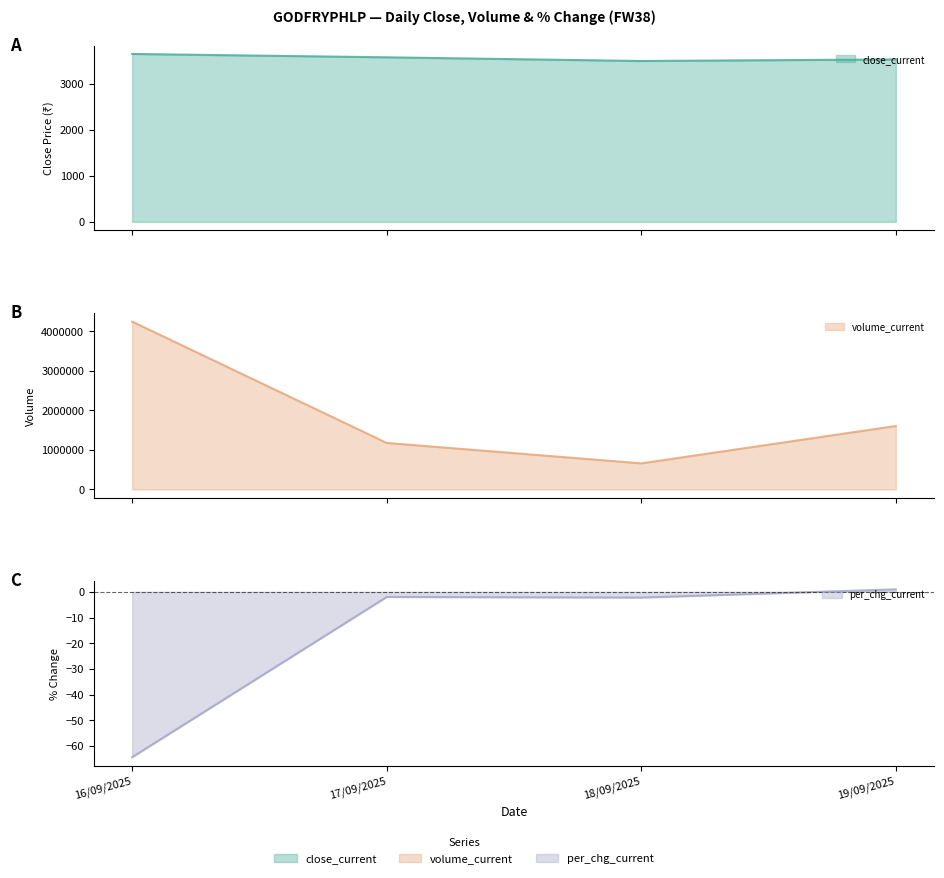

Reading left to right, list all the values displayed in this chart.

close_current: 16/09/2025=3644.0	17/09/2025=3571.0	18/09/2025=3491.0	19/09/2025=3525.0
volume_current: 16/09/2025=4238853.0	17/09/2025=1175162.0	18/09/2025=659581.0	19/09/2025=1603514.0
per_chg_current: 16/09/2025=-64.4	17/09/2025=-2.0	18/09/2025=-2.2	19/09/2025=1.0